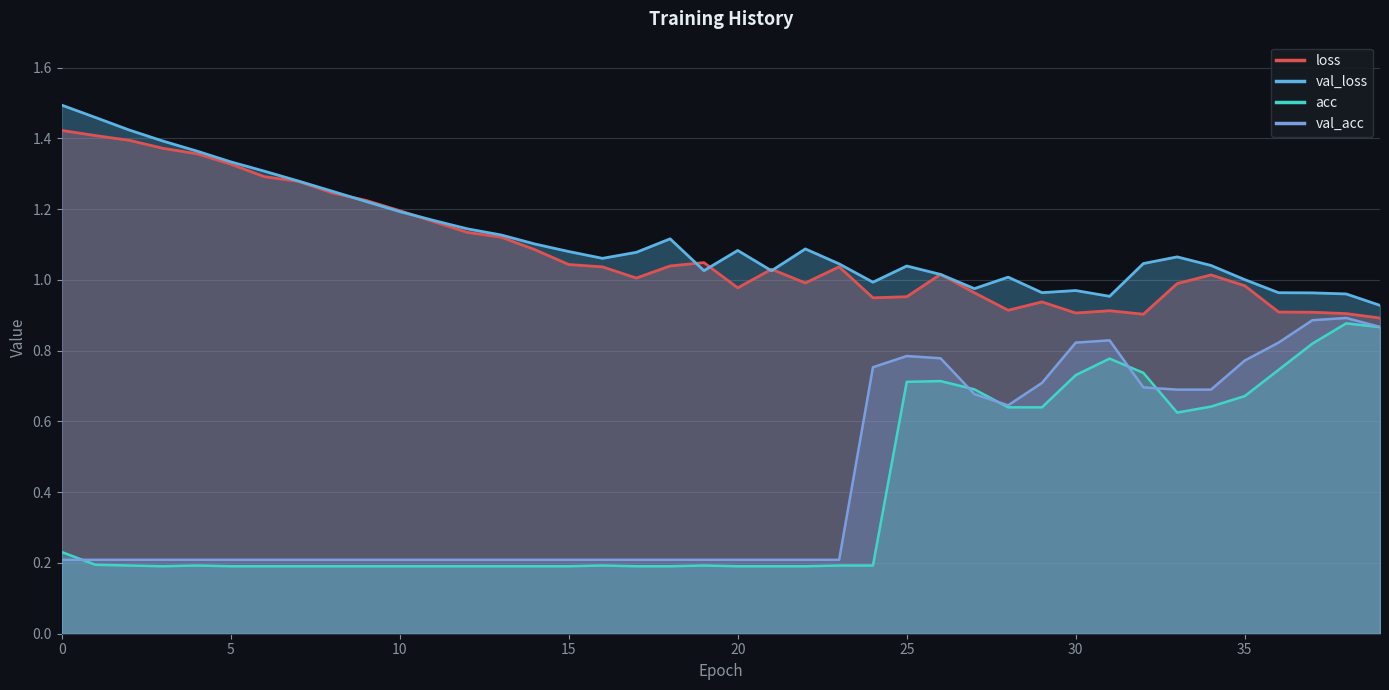

What is the label of the 3rd point from the right?

37